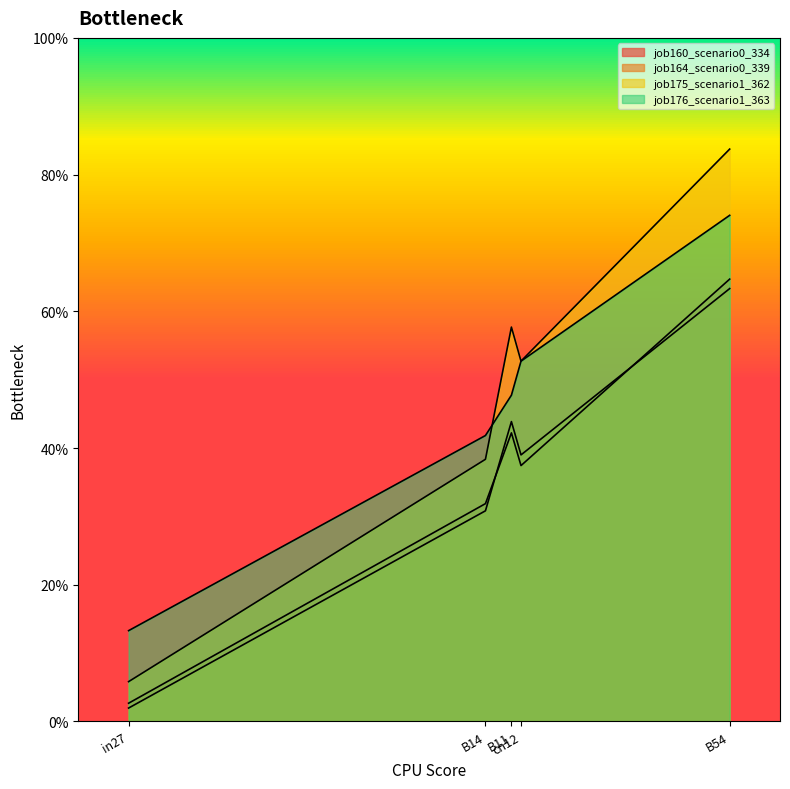

At B11, list the series in order from smallest to largest.

job160_scenario0_334, job164_scenario0_339, job176_scenario1_363, job175_scenario1_362